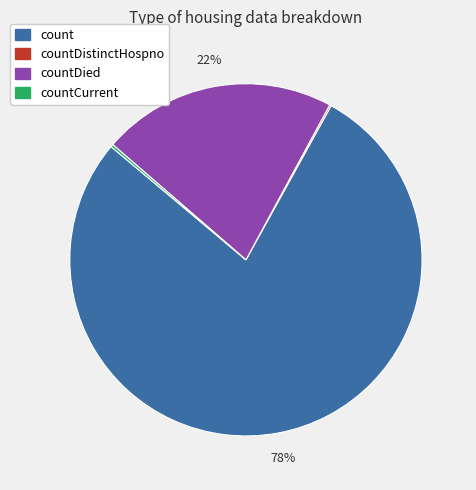

Is there a majority slice in this chart?

Yes